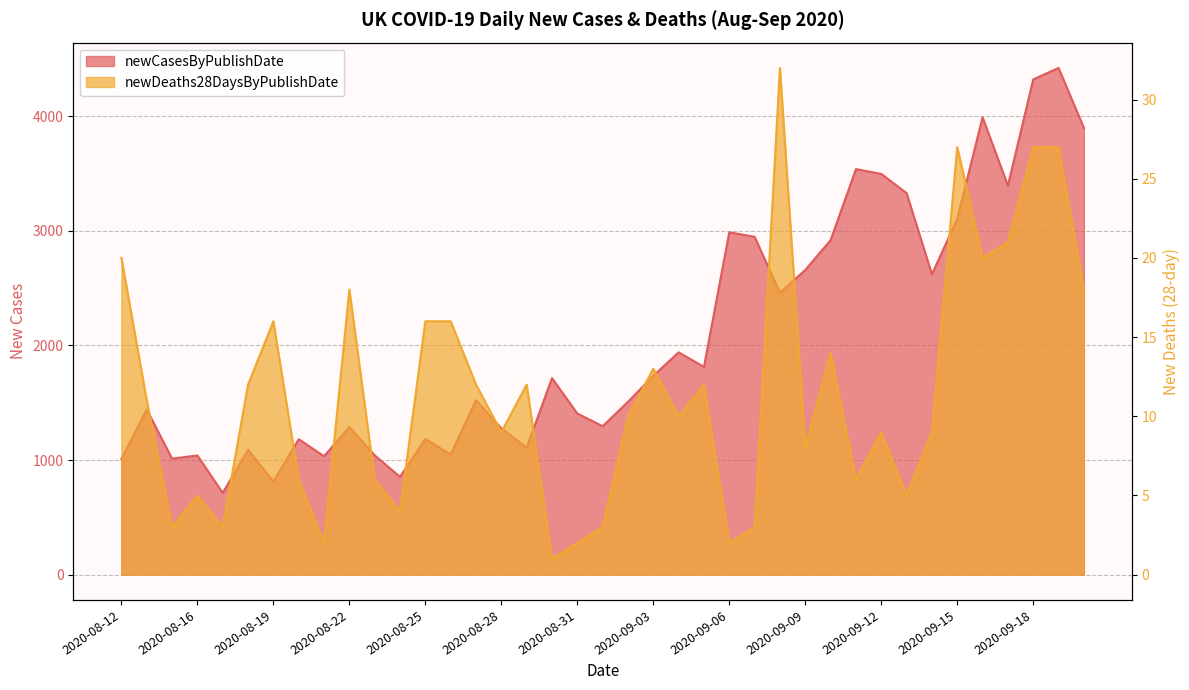

Which series has the widest spread of values?

newCasesByPublishDate